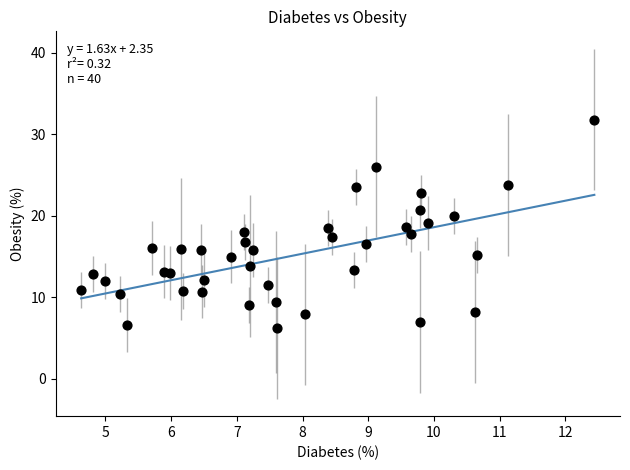

What is the range of Y values (max minus min)?

25.6